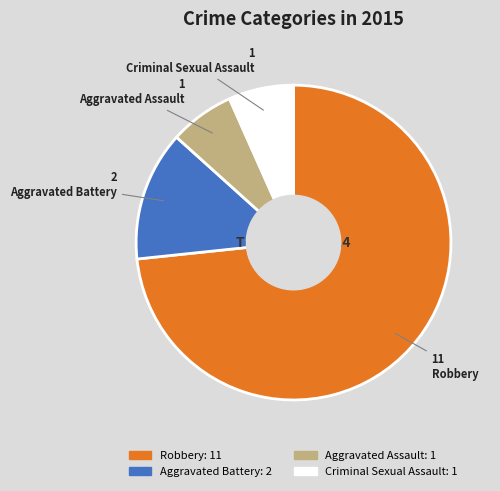

How many slices are in this pie chart?

4